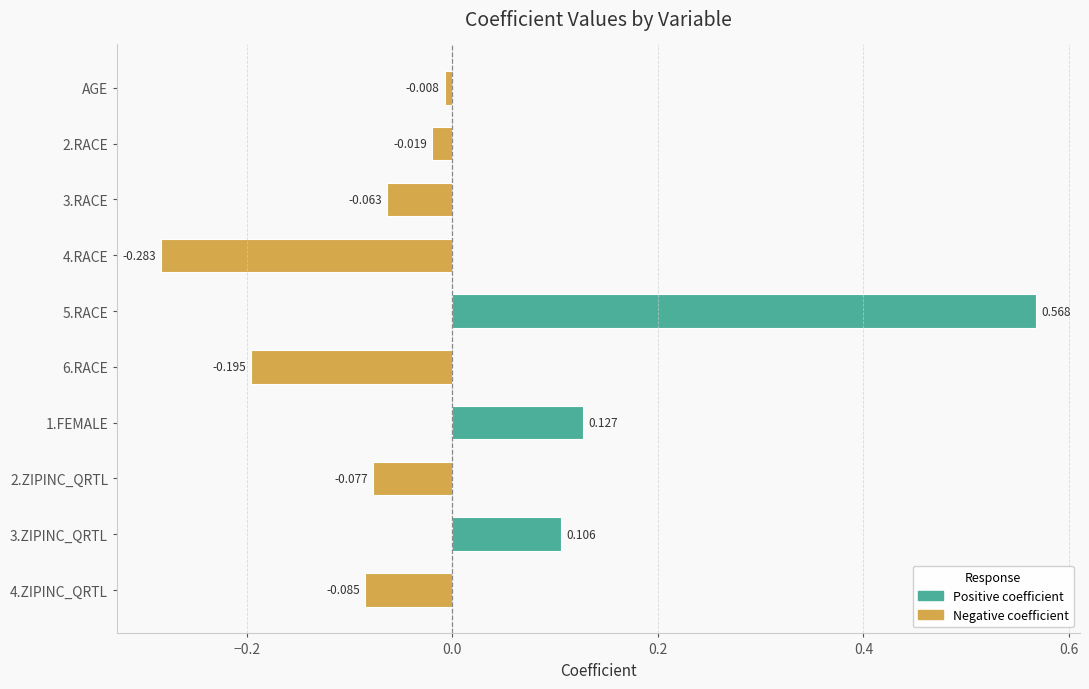

List the labels in order of value, smallest first.

4.RACE, 6.RACE, 4.ZIPINC_QRTL, 2.ZIPINC_QRTL, 3.RACE, 2.RACE, AGE, 3.ZIPINC_QRTL, 1.FEMALE, 5.RACE